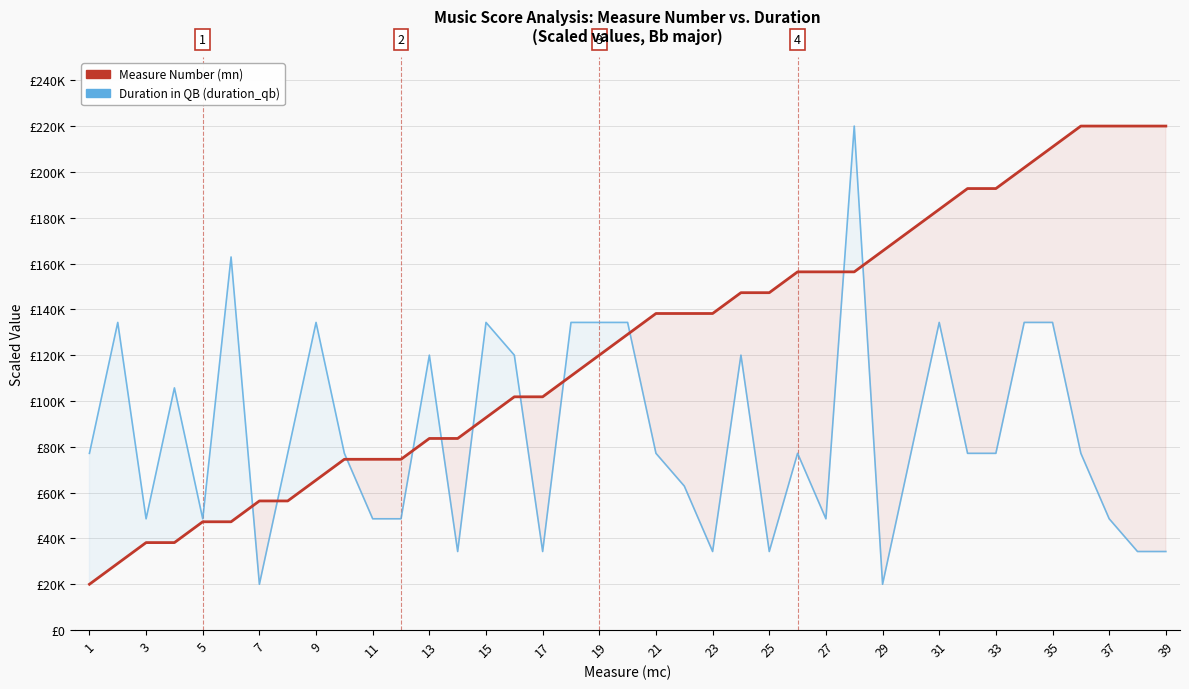

What are all the series names shown in the legend?

Measure Number (mn), Duration in QB (duration_qb)